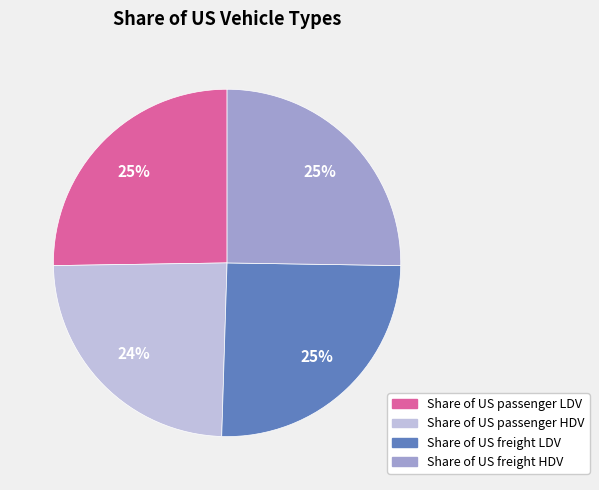

Is it true that Share of US freight LDV is 36% of the pie?

False